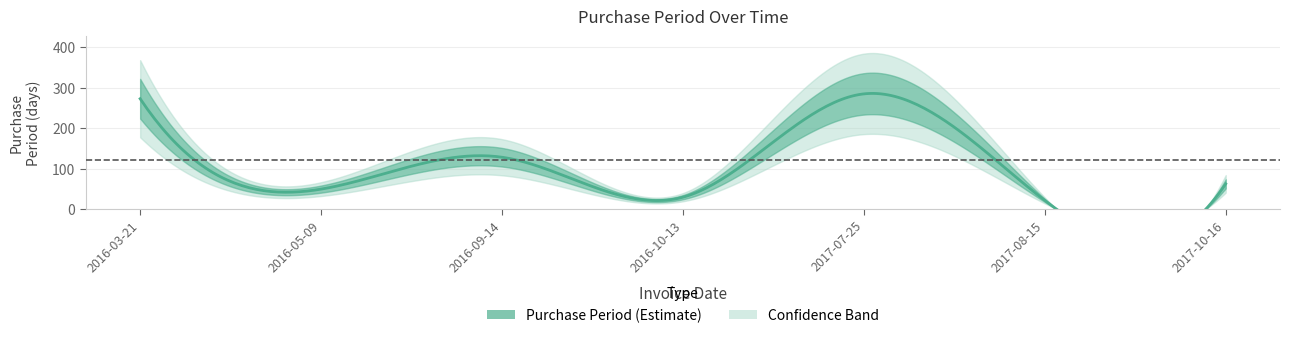

Read the value at 2016-09-14, to the nearest 5.

130